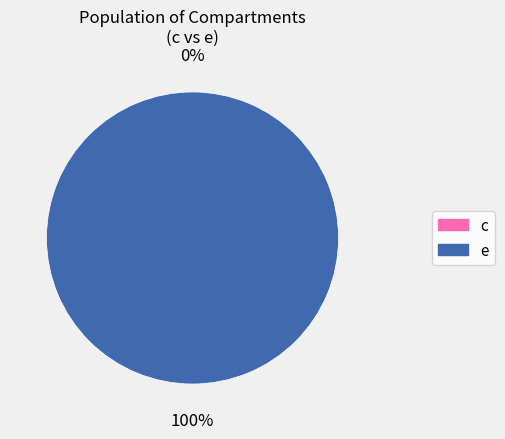

True or false: c accounts for 0% of the total.

True